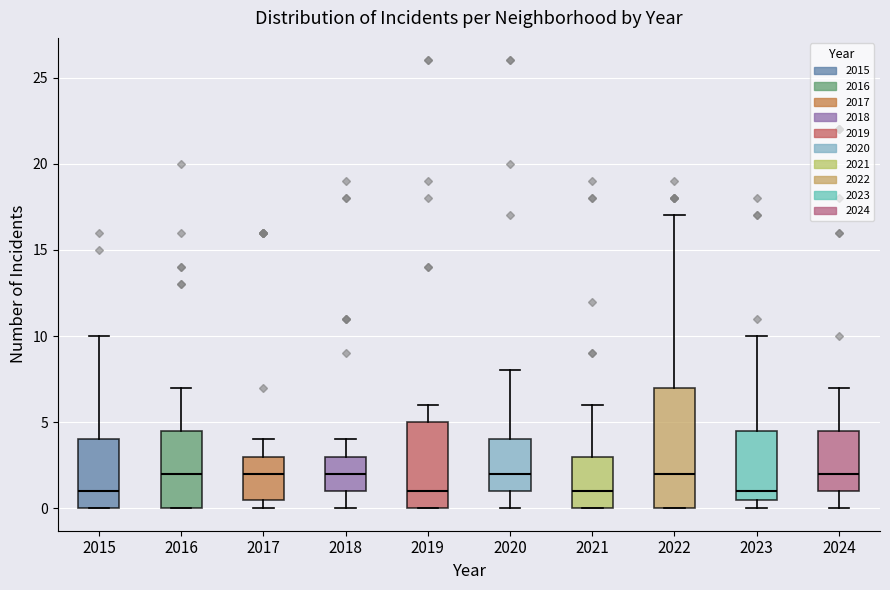

Comparing the boxes themselves (not the whiskers), which one is the tallest?

2022